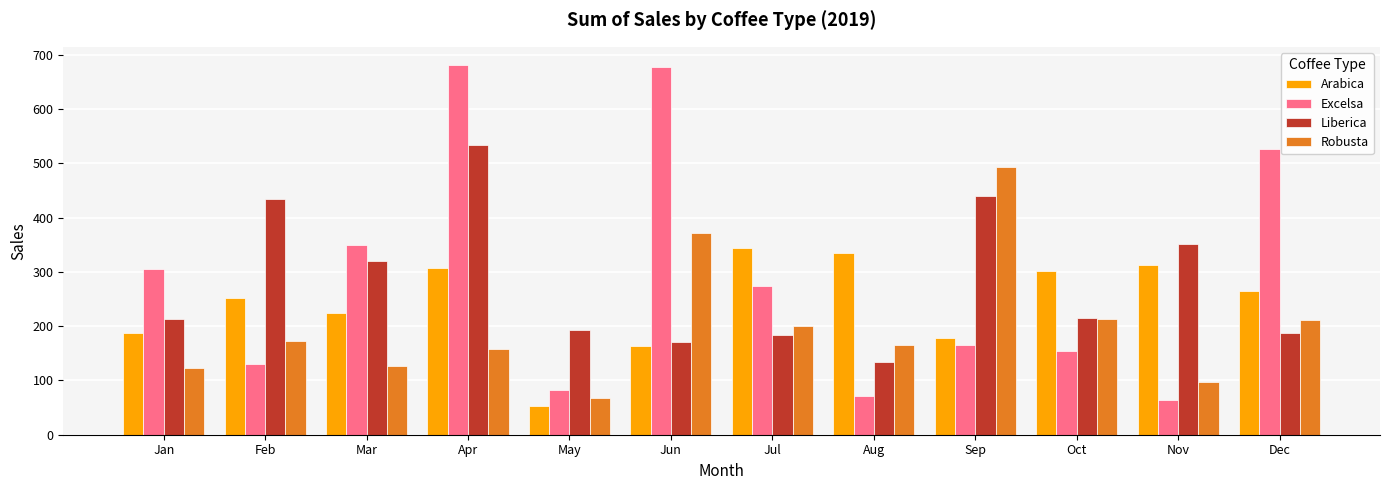

The value of Excelsa at Nov is 18.1. True or false?

False